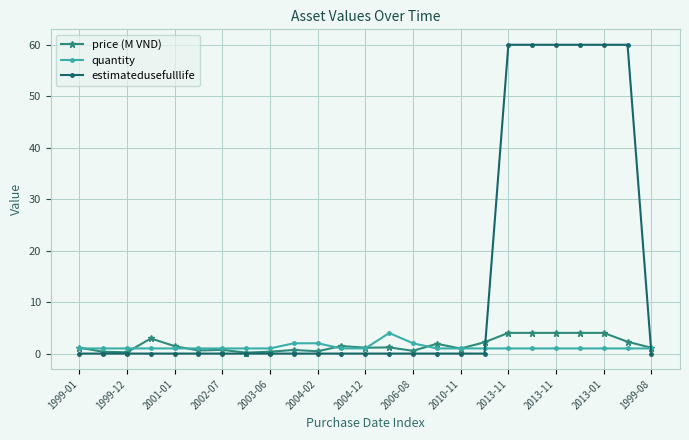

How many distinct data groups are displayed?

3